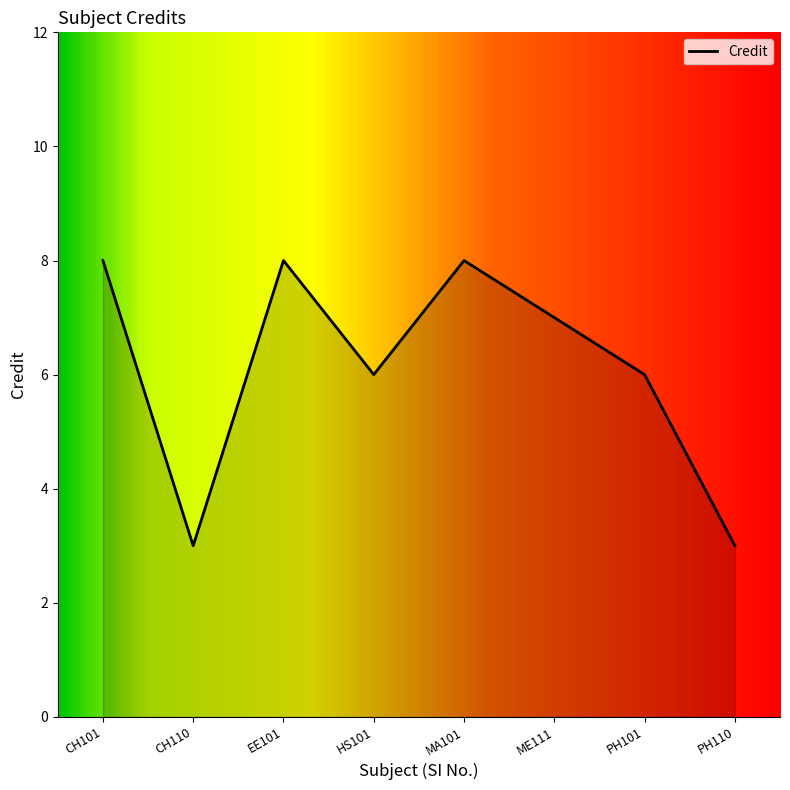

What position from the right is MA101?

4